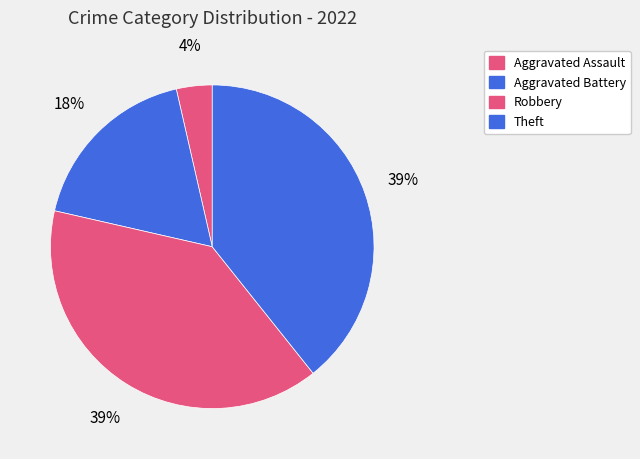

How many segments does this pie chart have?

4